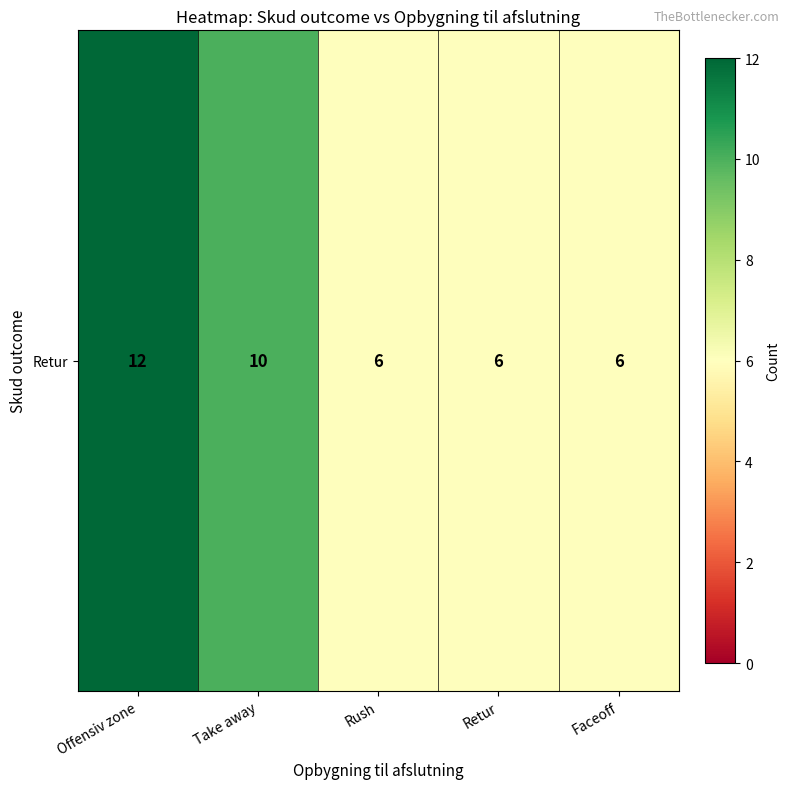

The chart shows a value of 6 at Retur. True or false?

True